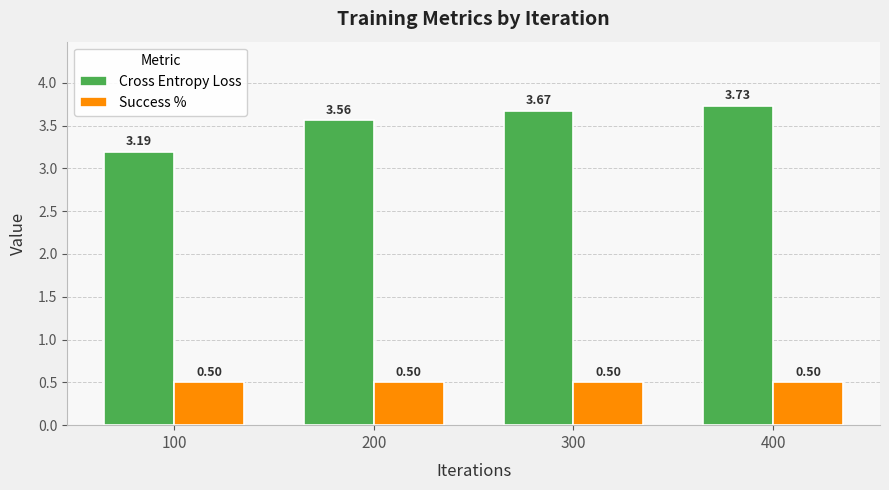

What is the lowest value of the Success % series?

0.5